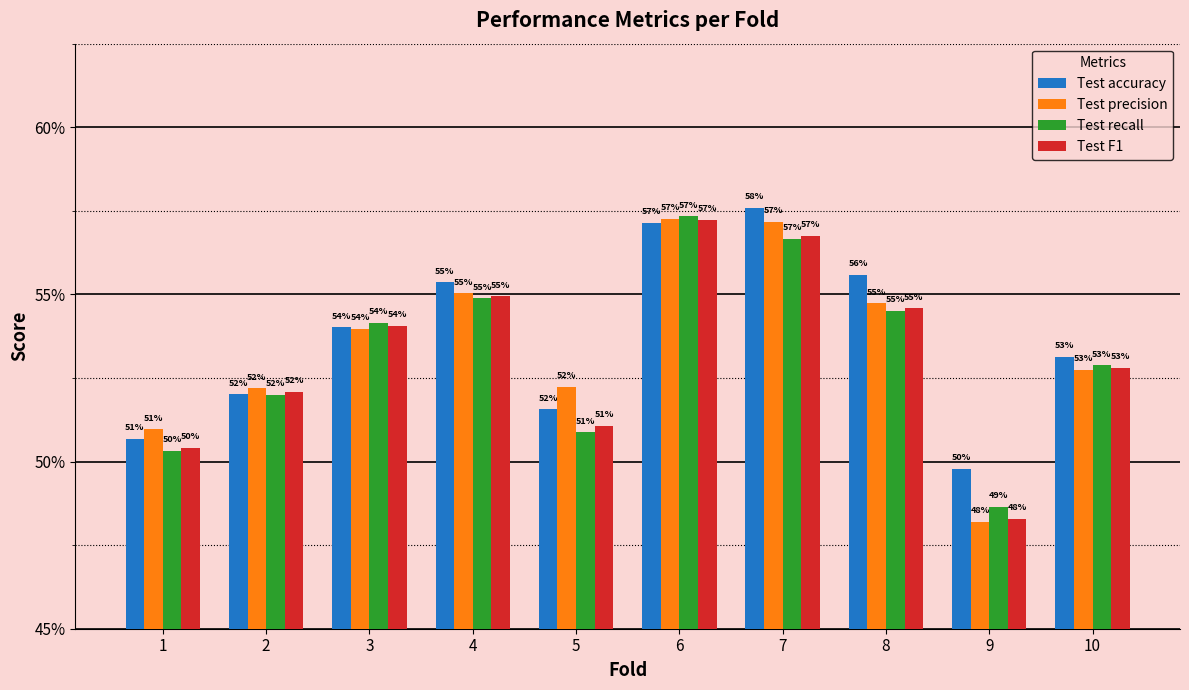

Rank the series by their maximum value, from lowest to highest.

Test F1, Test precision, Test recall, Test accuracy